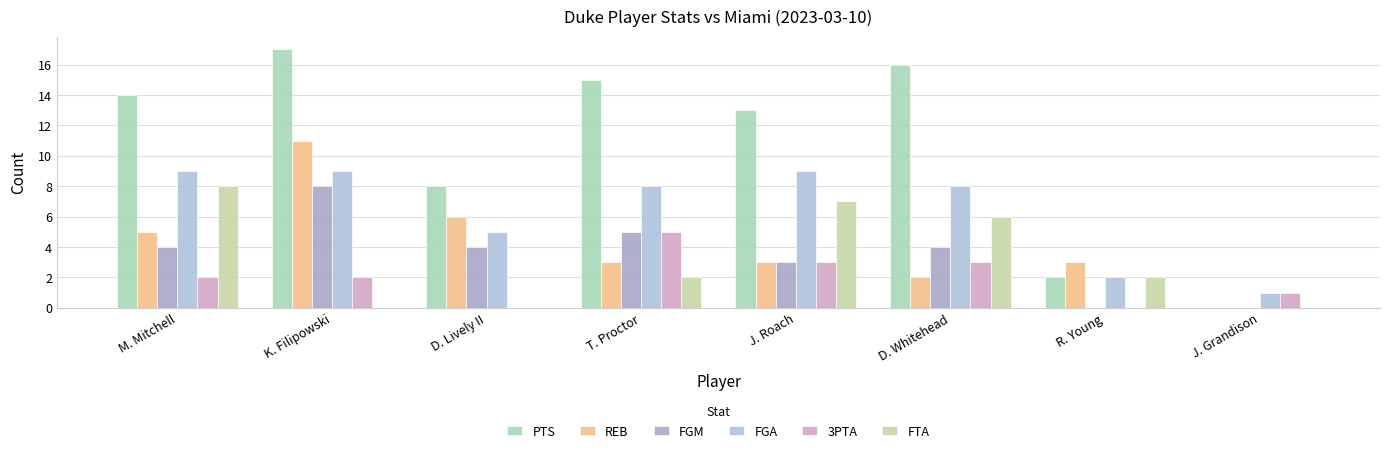

What is the difference between the highest and lowest values at T. Proctor?

13